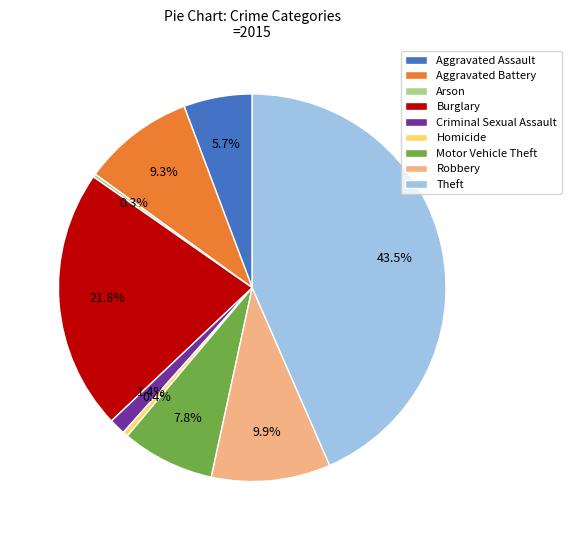

Approximately how many times larger is the value at Aggravated Assault compared to Burglary?

0.3